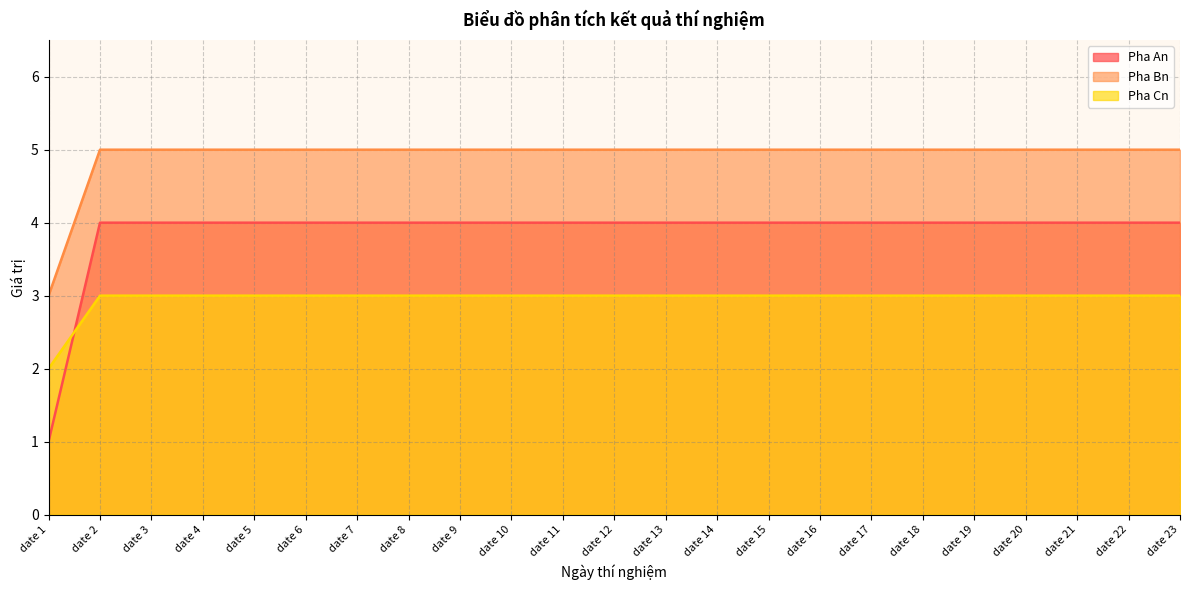

Rank the categories by Pha Cn value from highest to lowest.

date 2, date 3, date 4, date 5, date 6, date 7, date 8, date 9, date 10, date 11, date 12, date 13, date 14, date 15, date 16, date 17, date 18, date 19, date 20, date 21, date 22, date 23, date 1